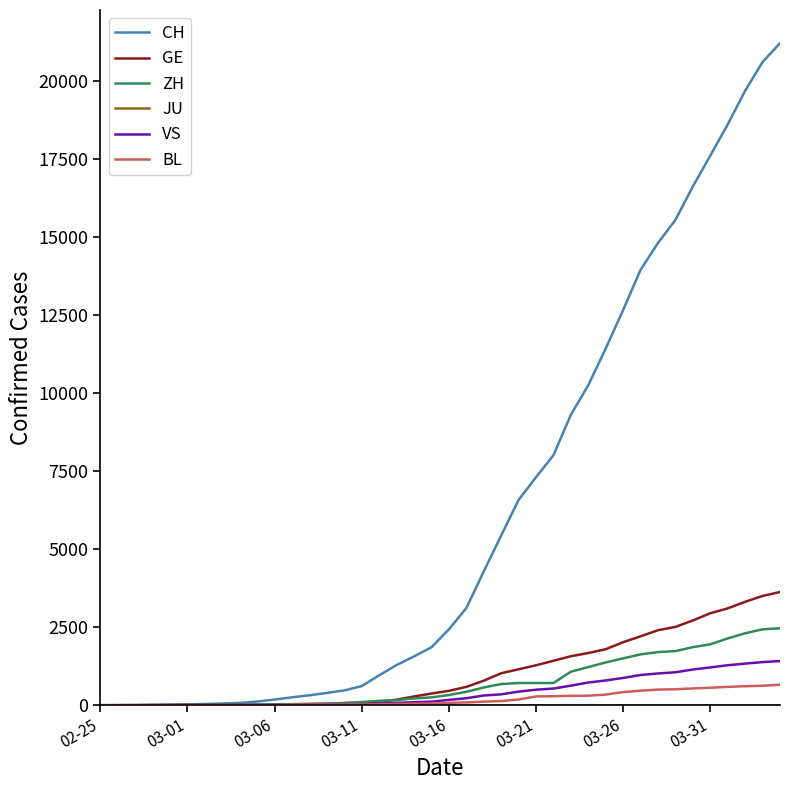

How many lines are shown in the chart?

6